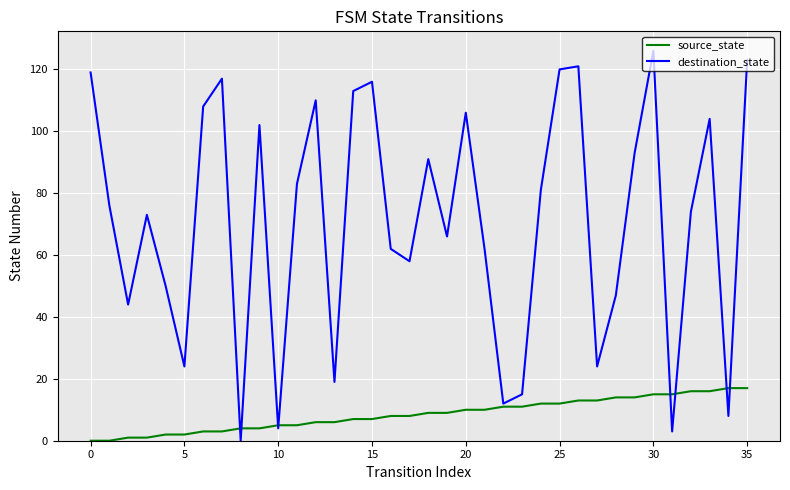

How many interior local peaks does the destination_state series have?

10